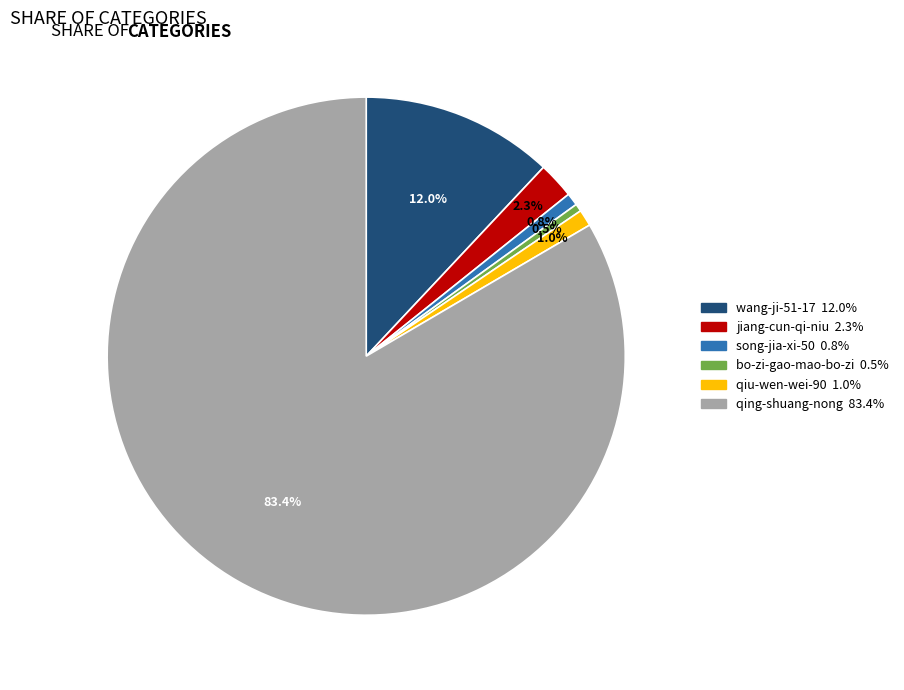

Which category has the biggest portion of the pie?

qing-shuang-nong